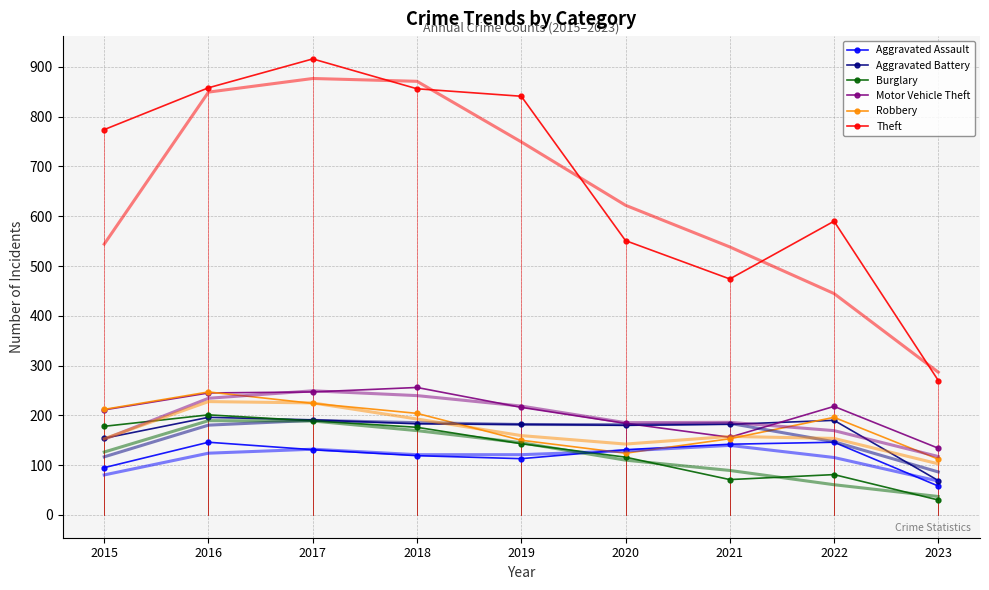

Which category has the highest value across all series?

2017